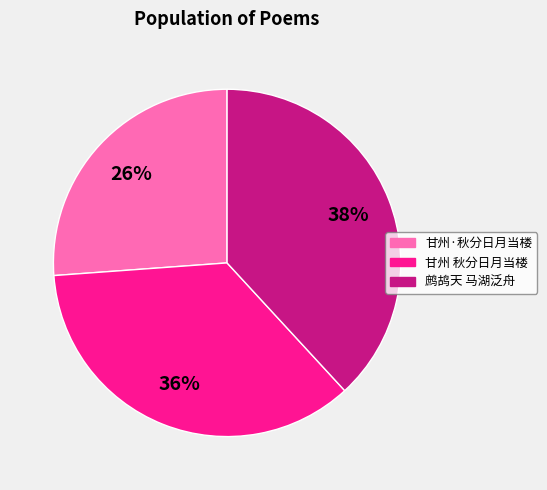

Is there any slice that represents more than half of the pie?

No